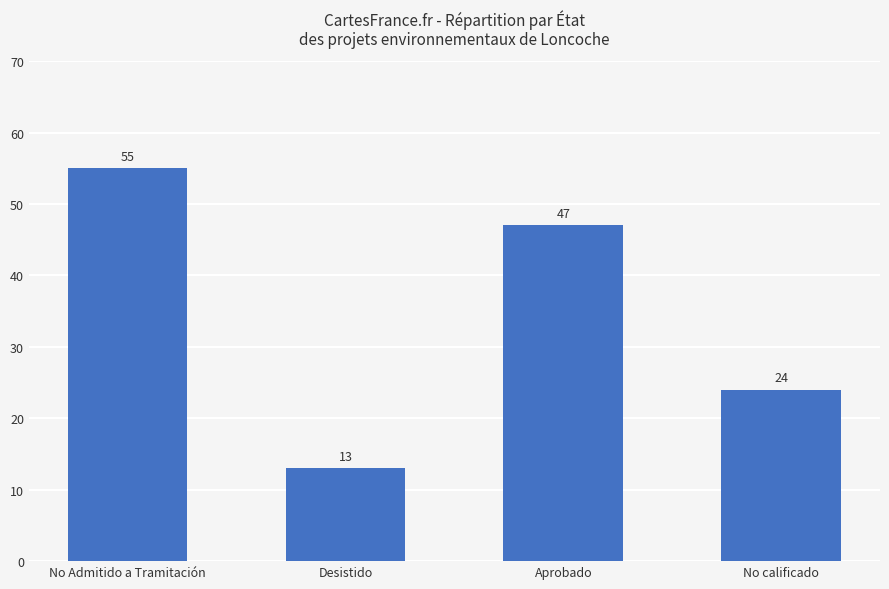

How many data points are less than 47?

2